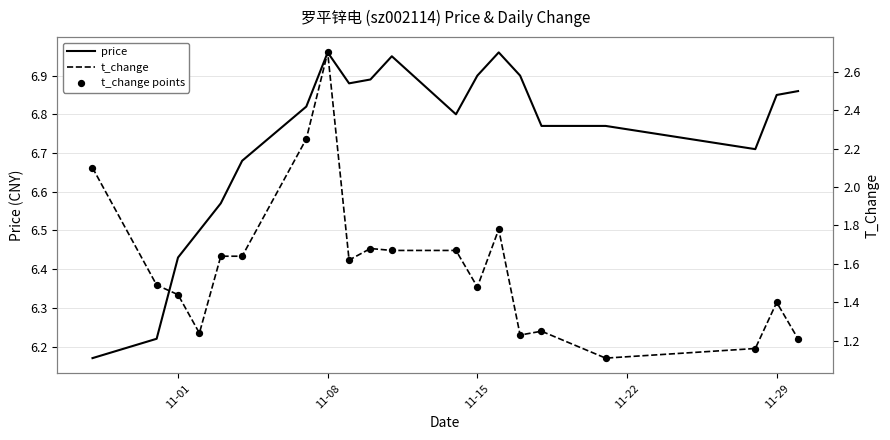

Is the value of price at 11-22 greater than the value of t_change points at 11-01?

Yes